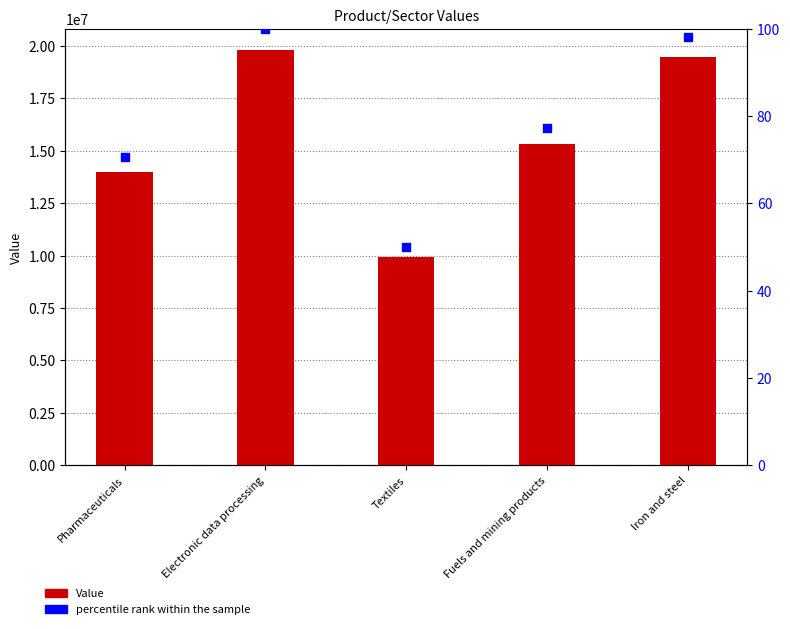

At which category is the sum across all series the highest?

Electronic data processing